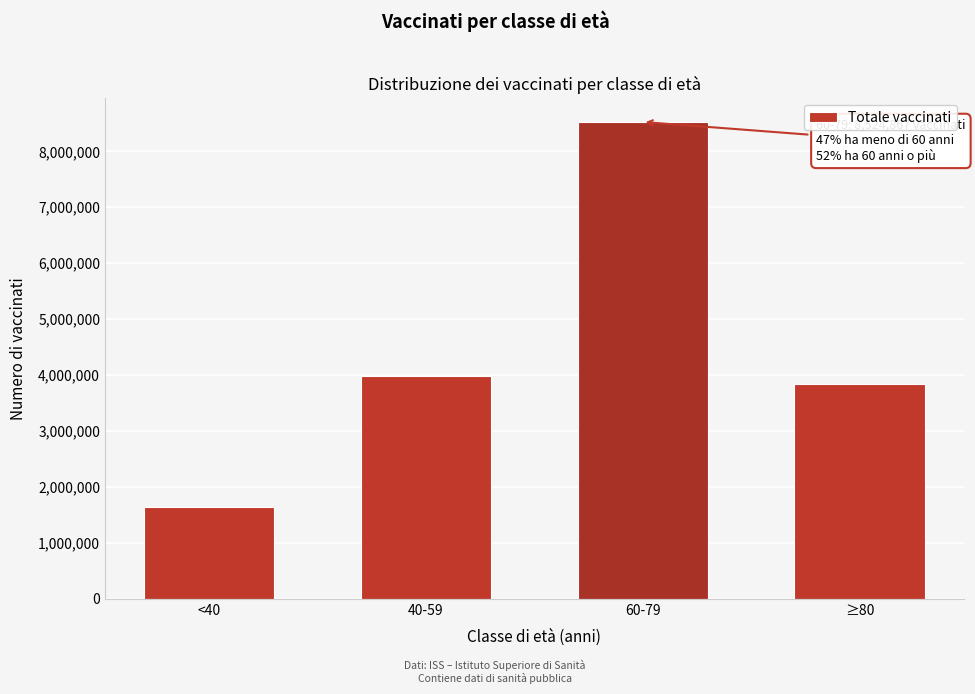

Reading right to left, list all the values displayed in this chart.

3844012	8524867	3982477	1638021